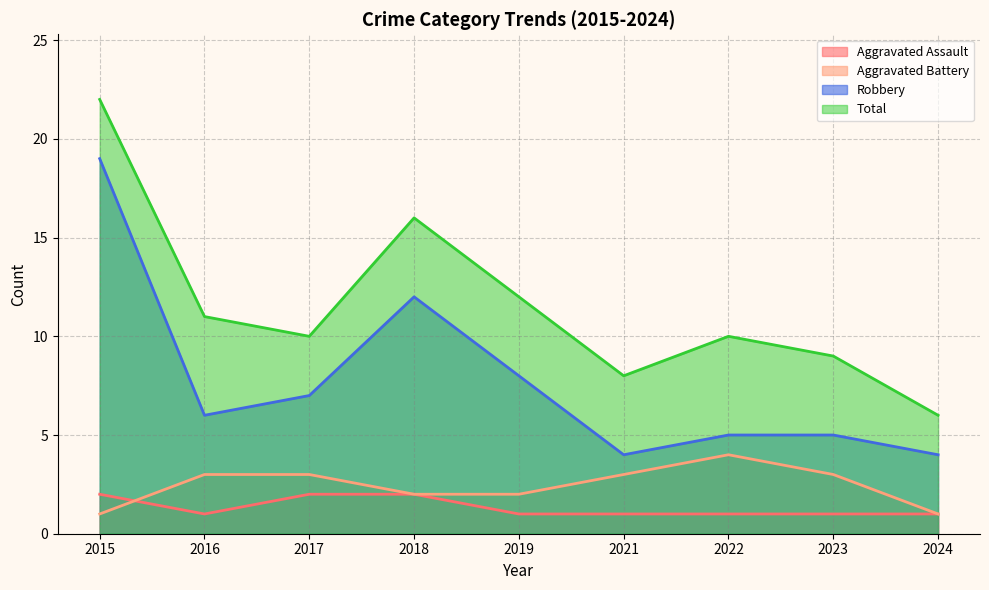

Reading left to right, transcribe all the data shown in this chart.

Aggravated Assault: 2	1	2	2	1	1	1	1	1
Aggravated Battery: 1	3	3	2	2	3	4	3	1
Robbery: 19	6	7	12	8	4	5	5	4
Total: 22	11	10	16	12	8	10	9	6